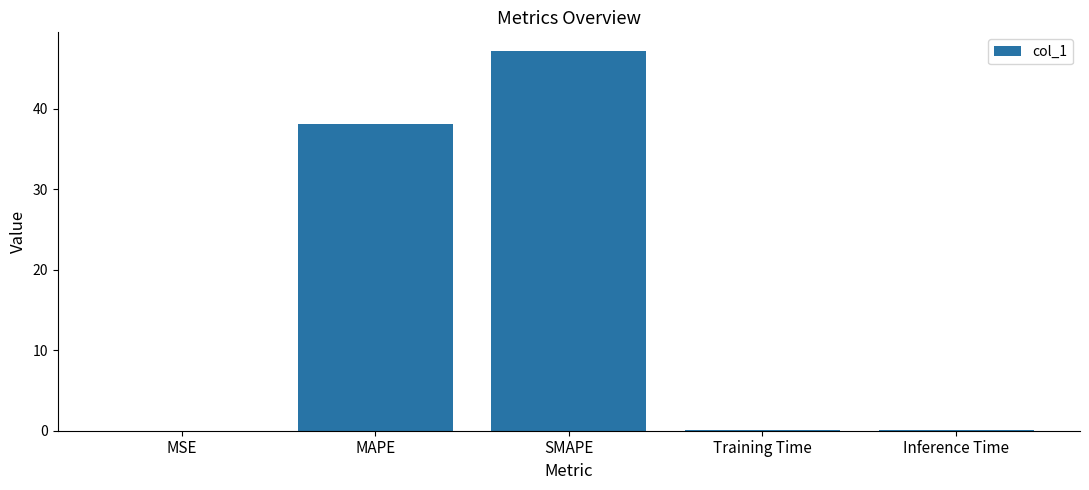

What is the approximate value at SMAPE?

47.1